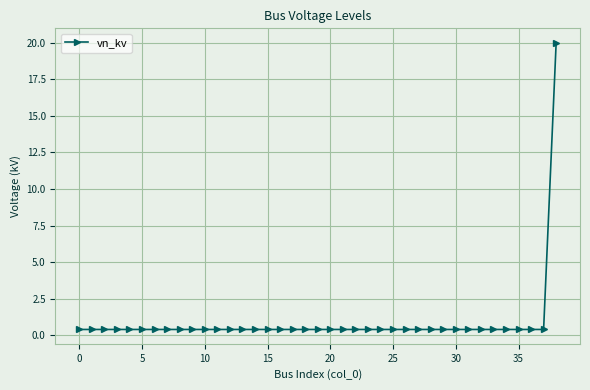

What is the value of the 5th point from the left?

0.4